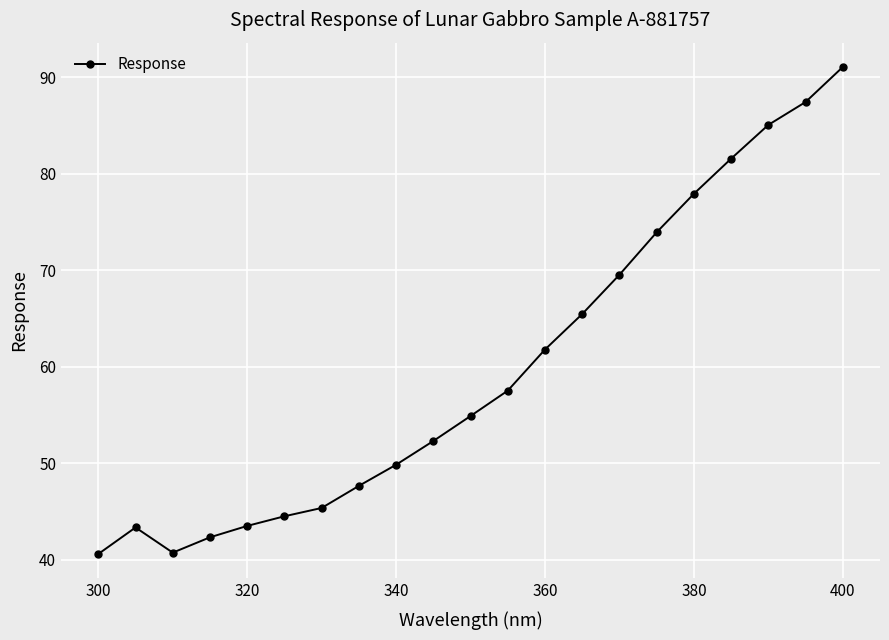

What is the value of the 17th point from the left?

77.9